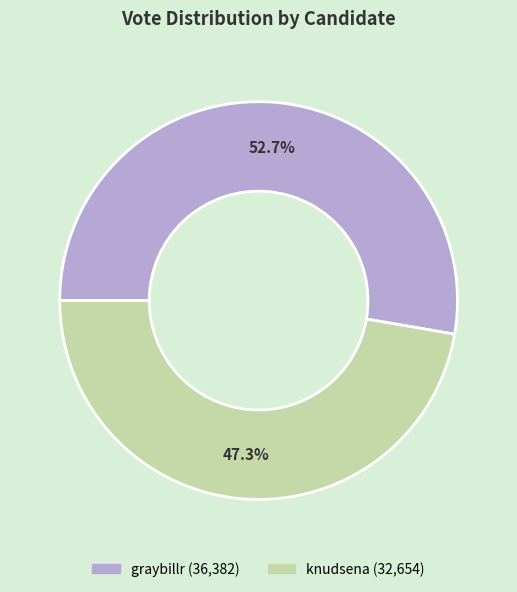

To the nearest percent, what portion does graybillr represent?

53%